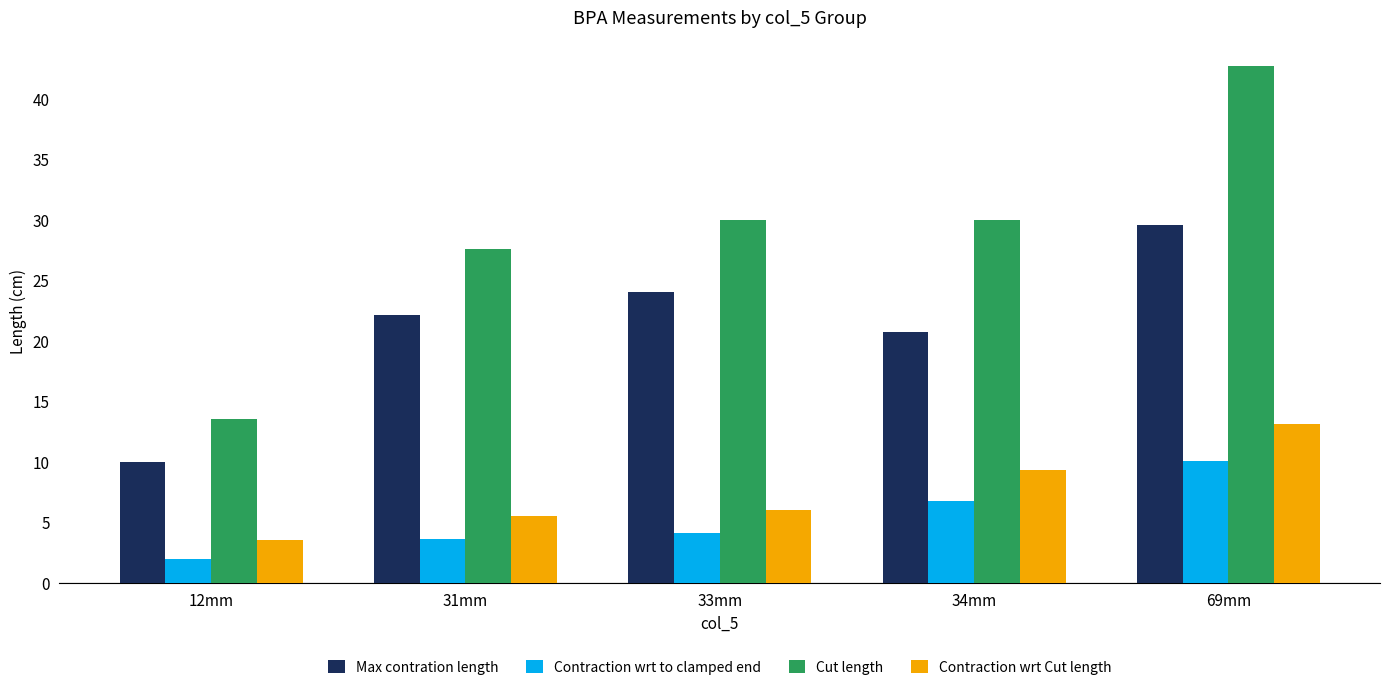

What position from the left is 31mm?

2